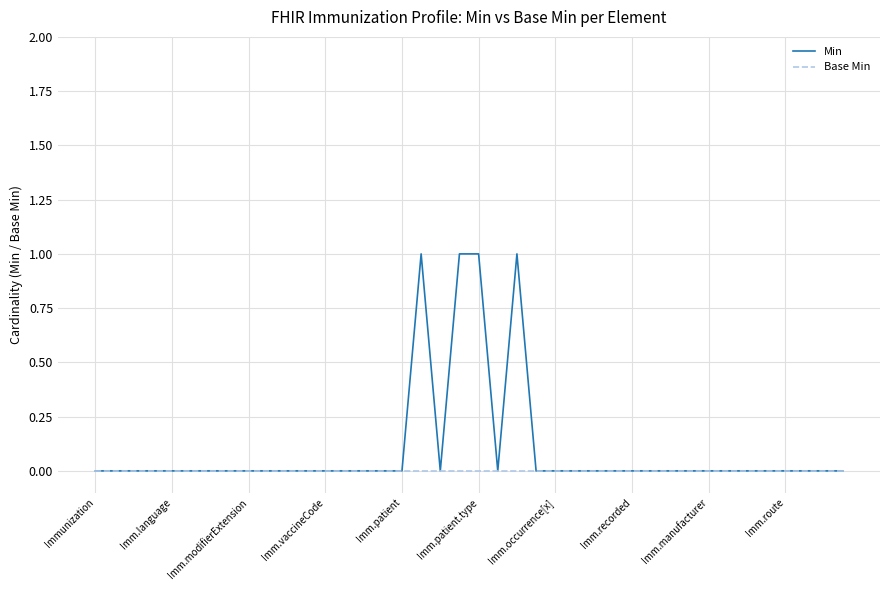

Which series has the largest total across all categories?

Min